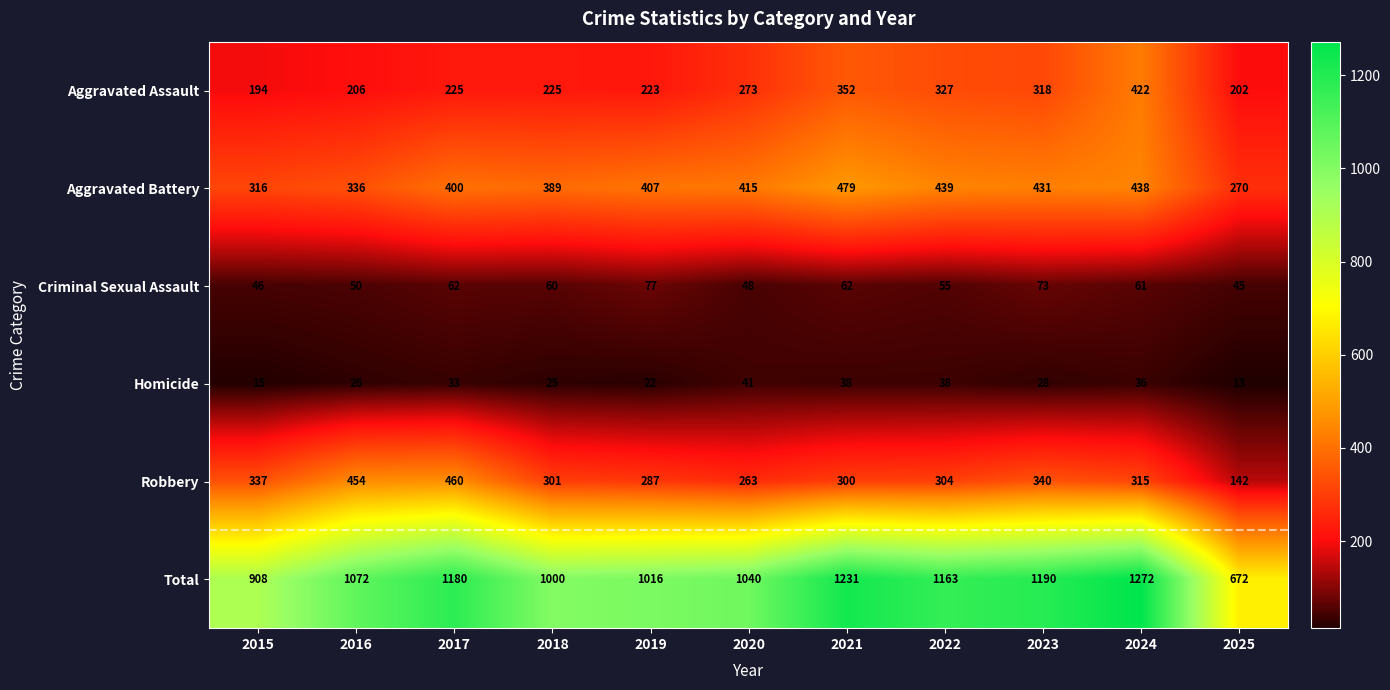

The Aggravated Battery series shows 389 at 2018. True or false?

True